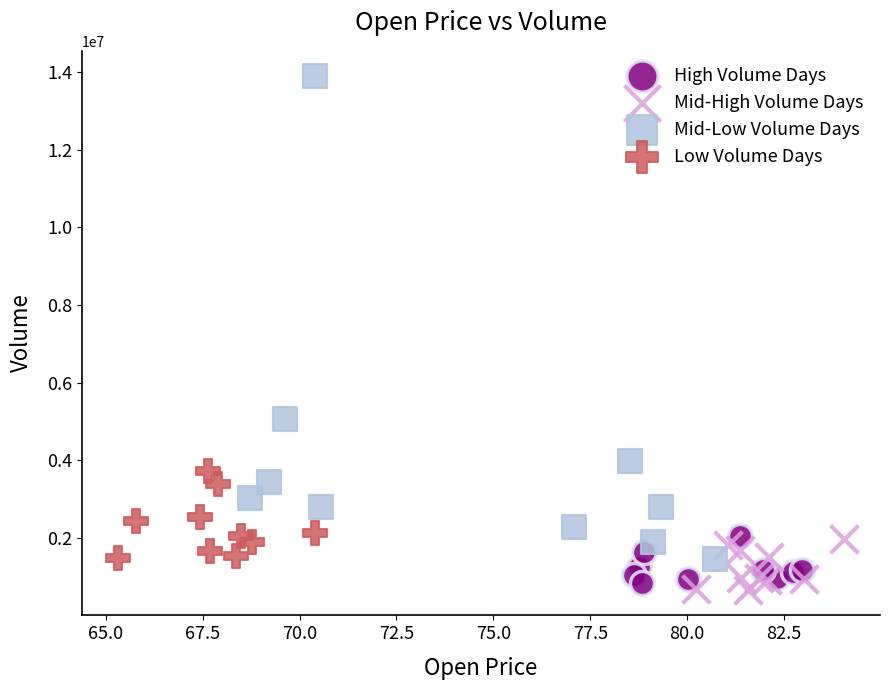

Which series reaches the maximum Y coordinate?

Mid-Low Volume Days